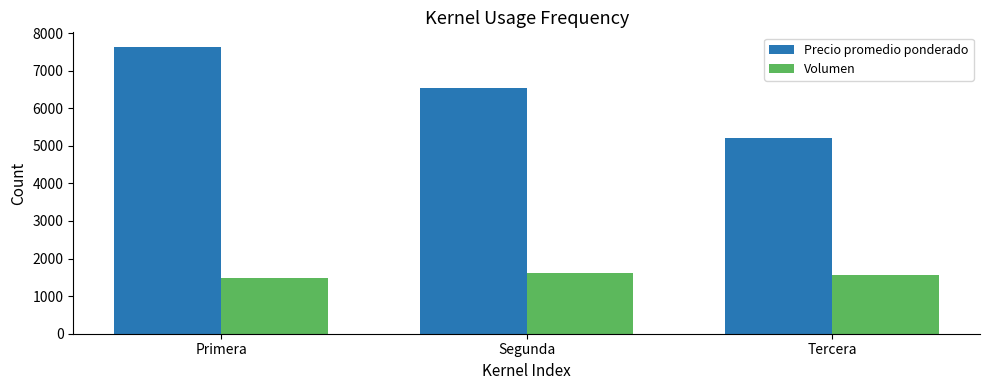

What are all the series names shown in the legend?

Precio promedio ponderado, Volumen